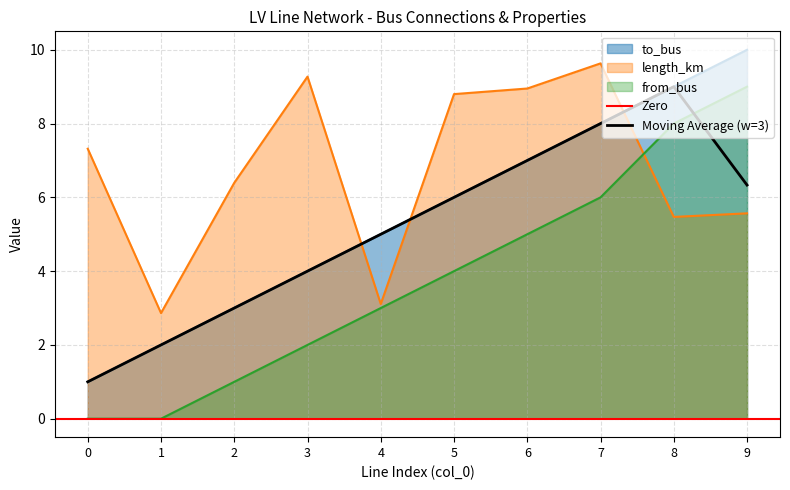

How many to_bus values are between 3 and 8?

6